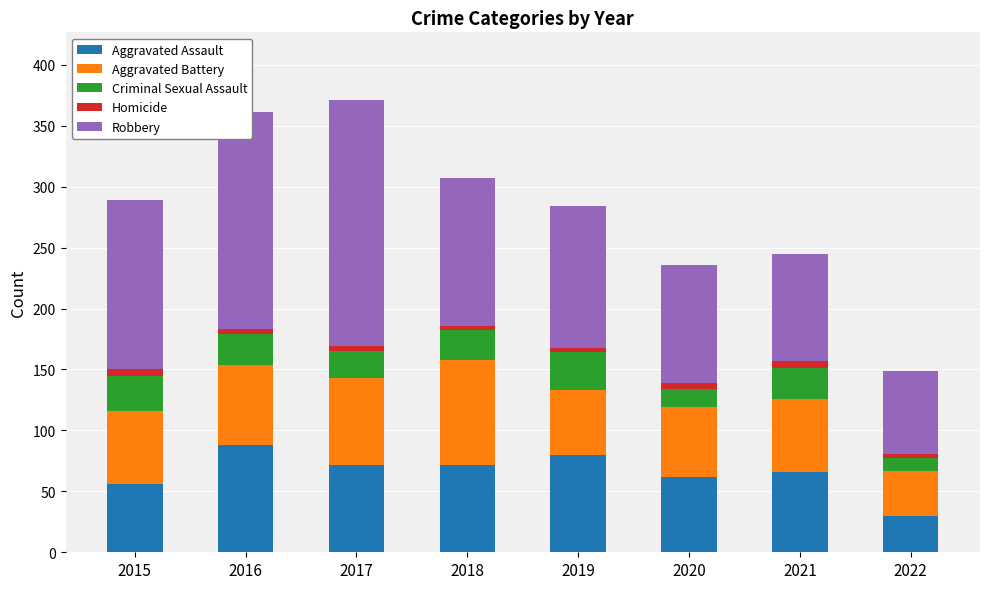

What is the maximum value for Aggravated Assault?

88